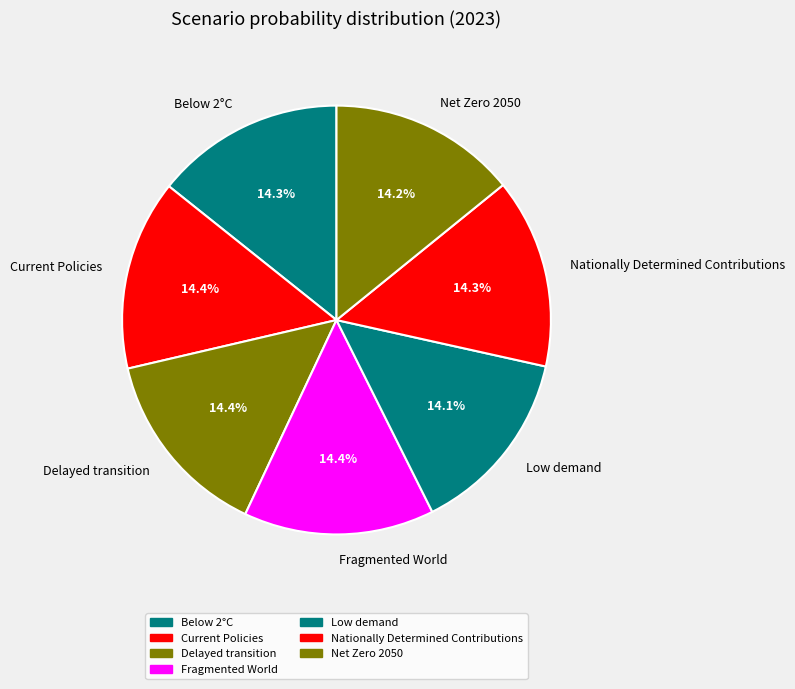

How many slices are in this pie chart?

7